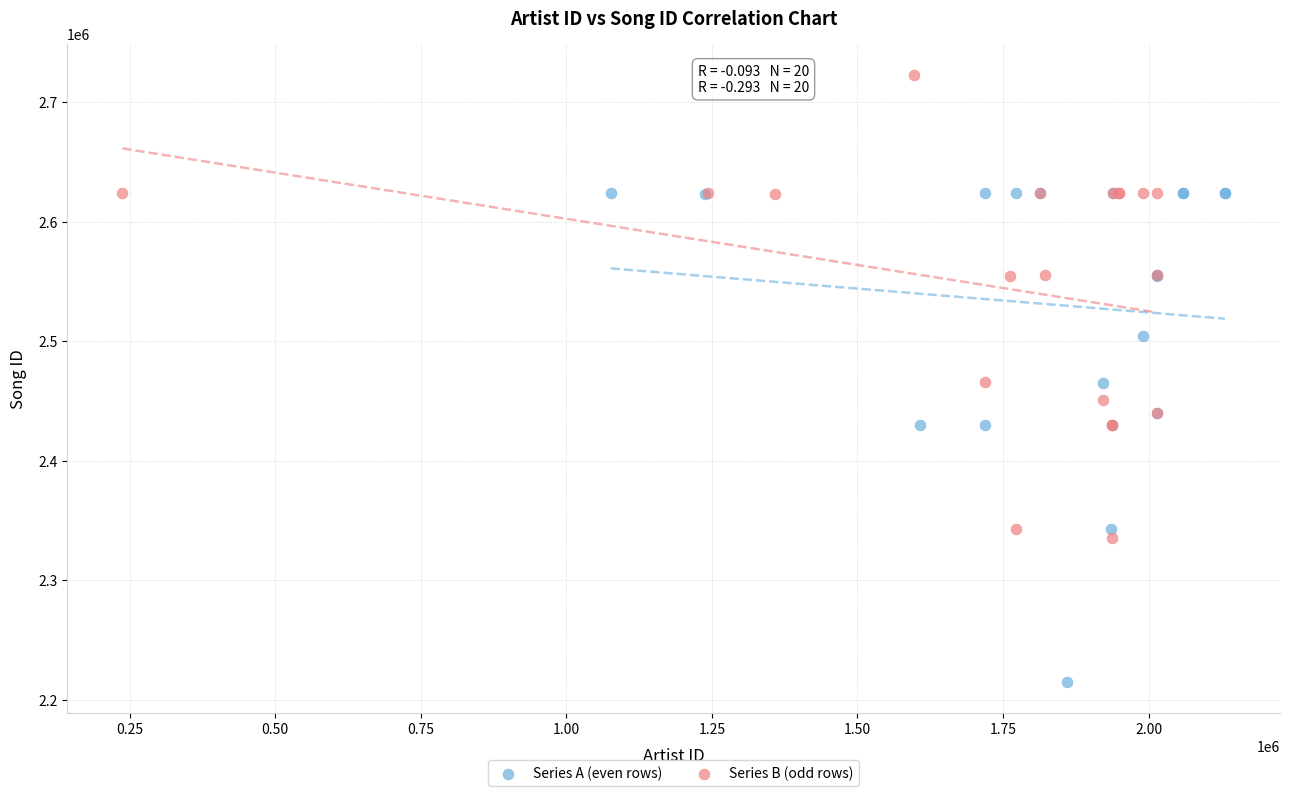

Which series has the largest Y range (max minus min)?

Series A (even rows)